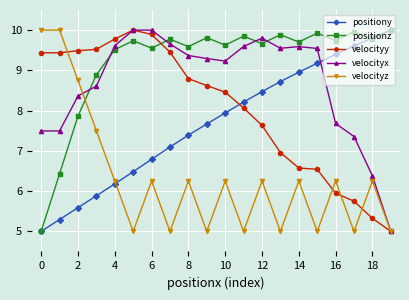

How many values in the positiony series are below 7?

7